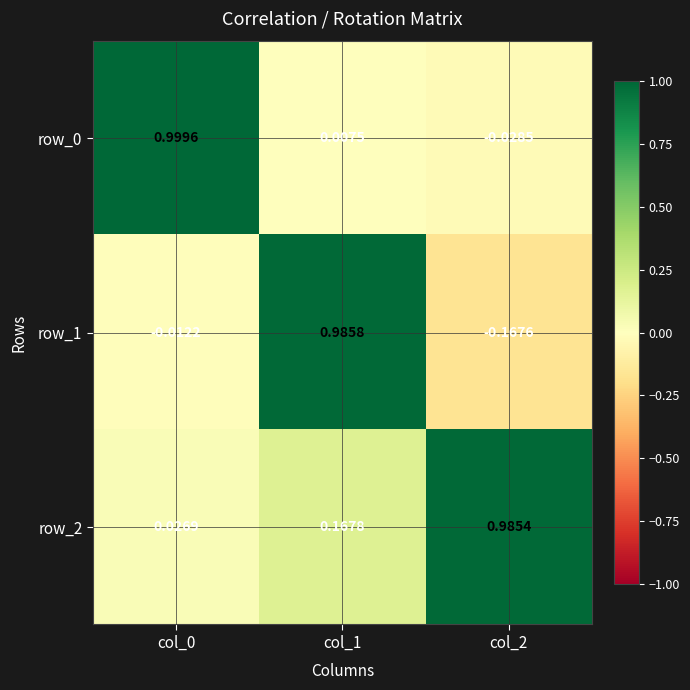

Which series has the largest total across all categories?

row_2